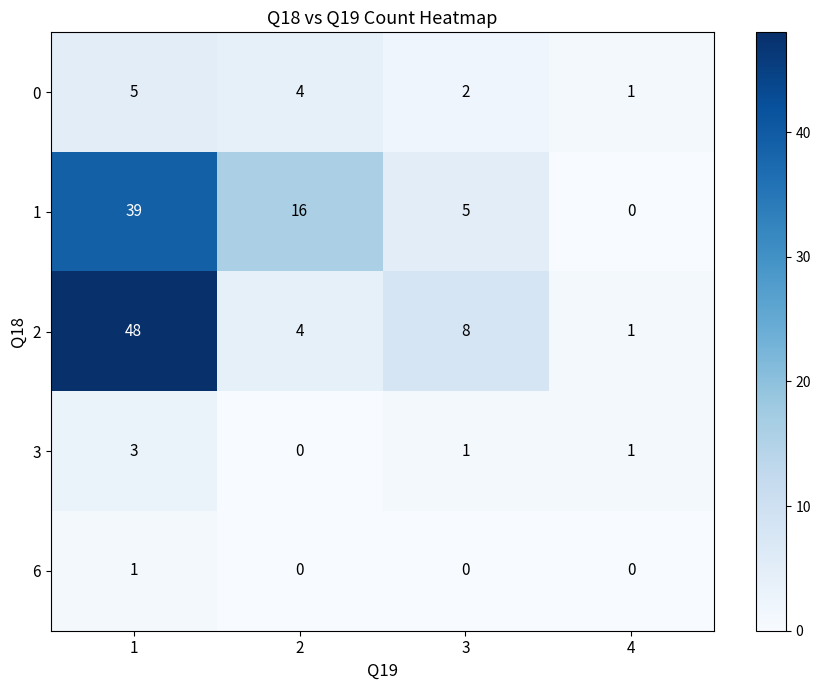

How many distinct data groups are displayed?

5